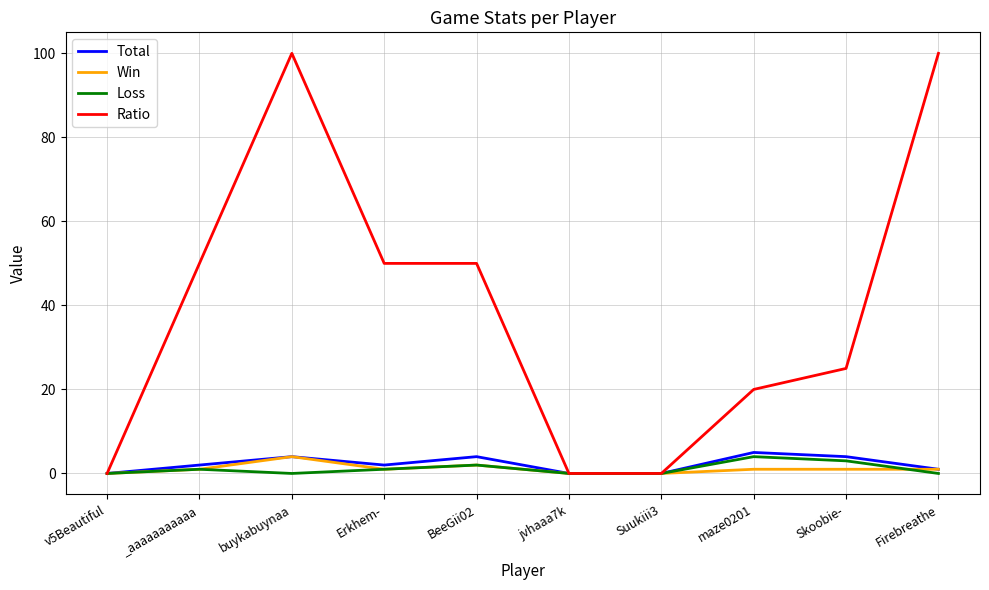

Which series has the largest total across all categories?

Ratio